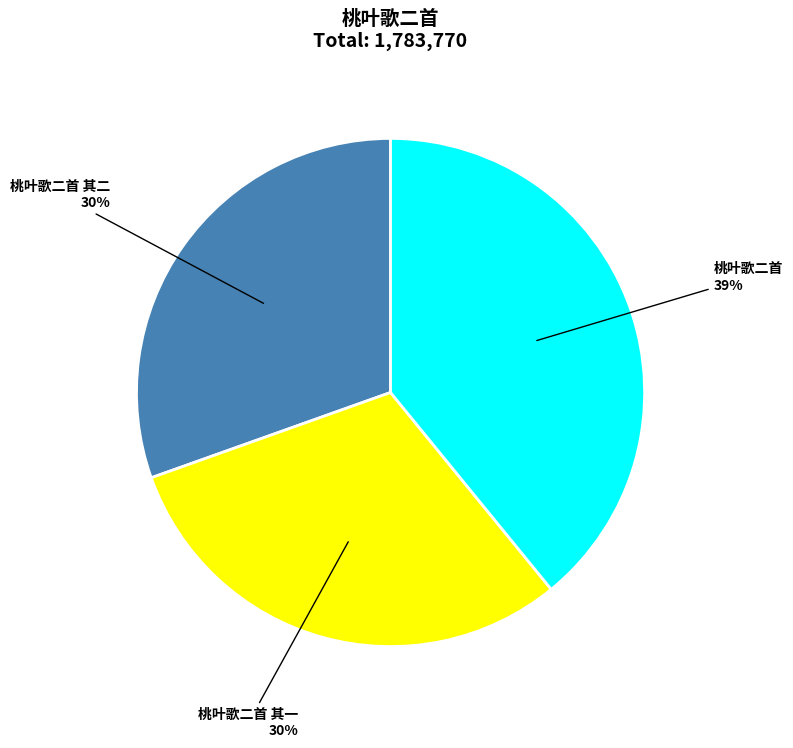

The 桃叶歌二首 其一 slice represents 25% of the pie. True or false?

False